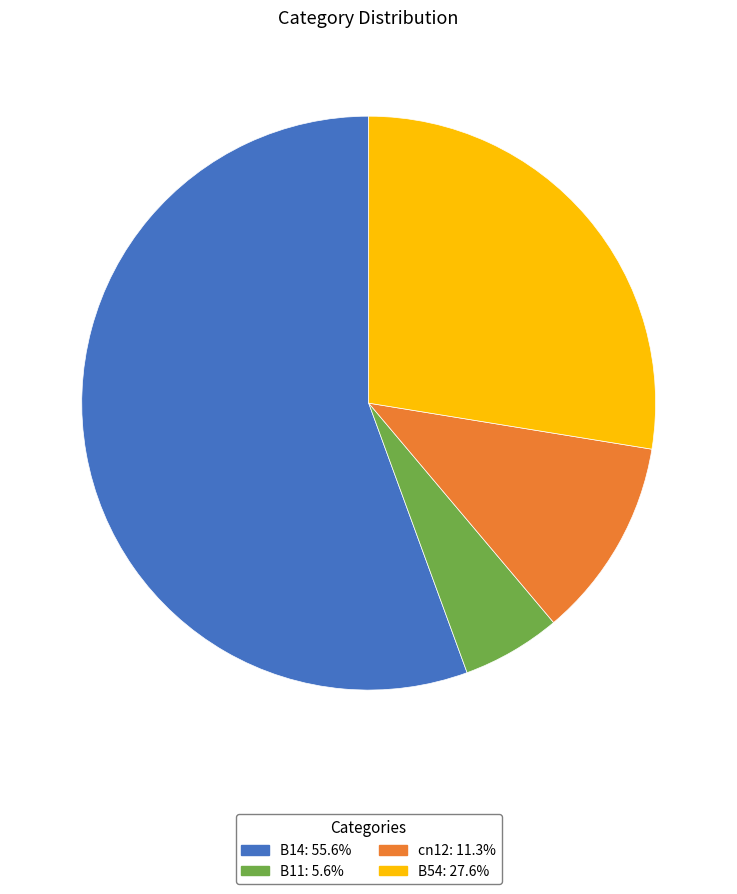

Is it true that cn12 is 11% of the pie?

True